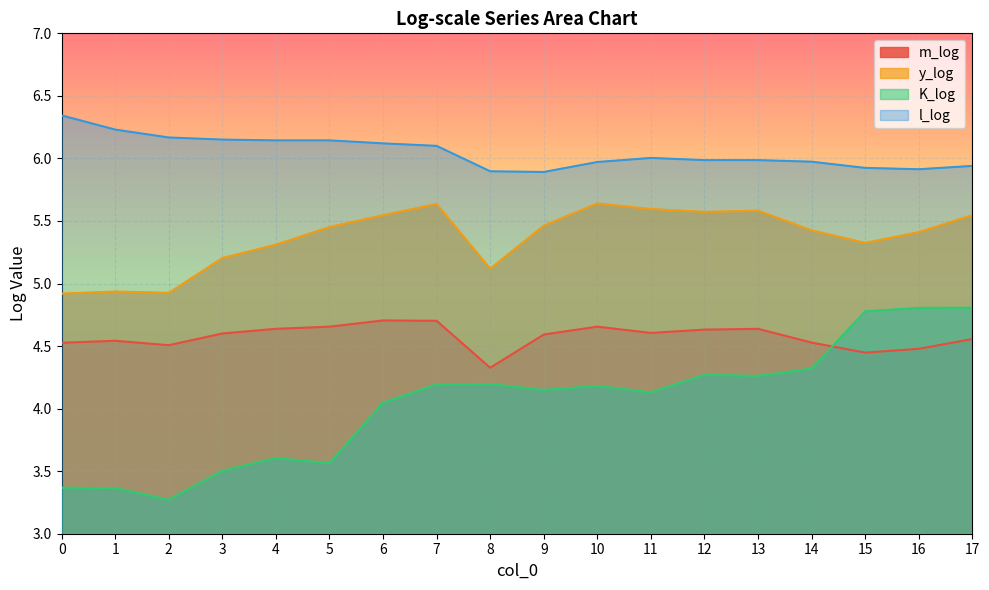

At how many categories does at least one series exceed 5?

18